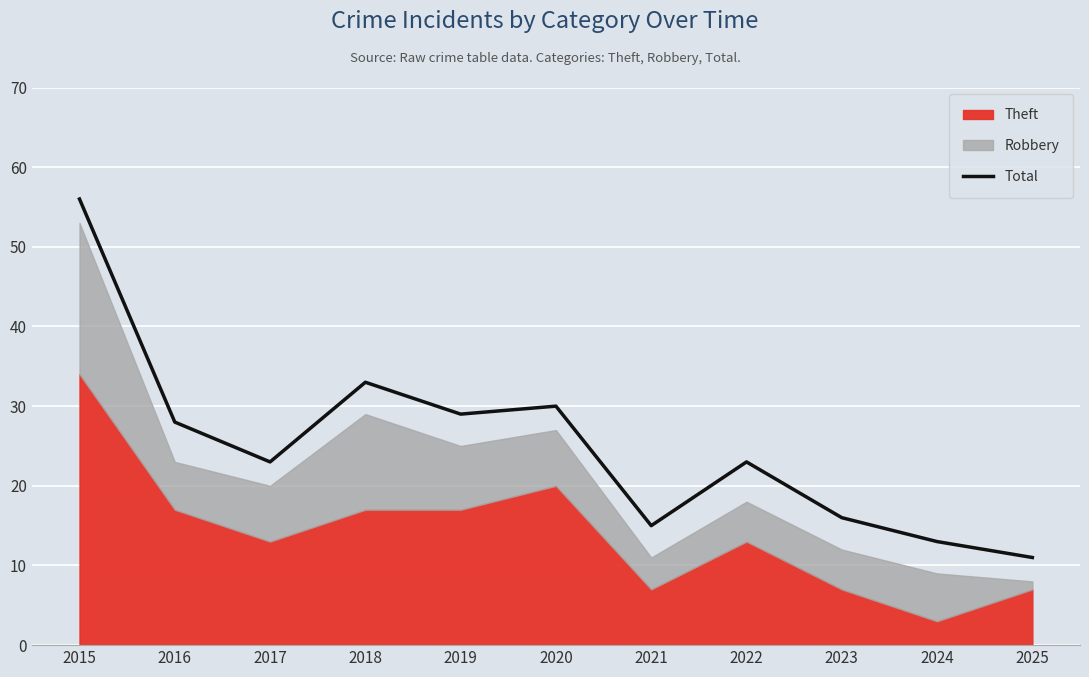

How many interior local valleys (lower than both neighbors) does the data have?

3